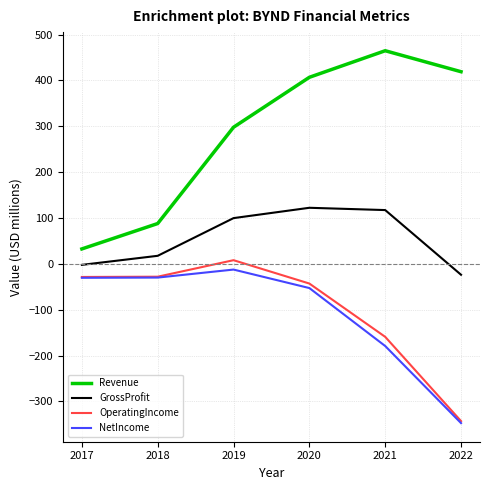

At which label is OperatingIncome closest to -167?

2021